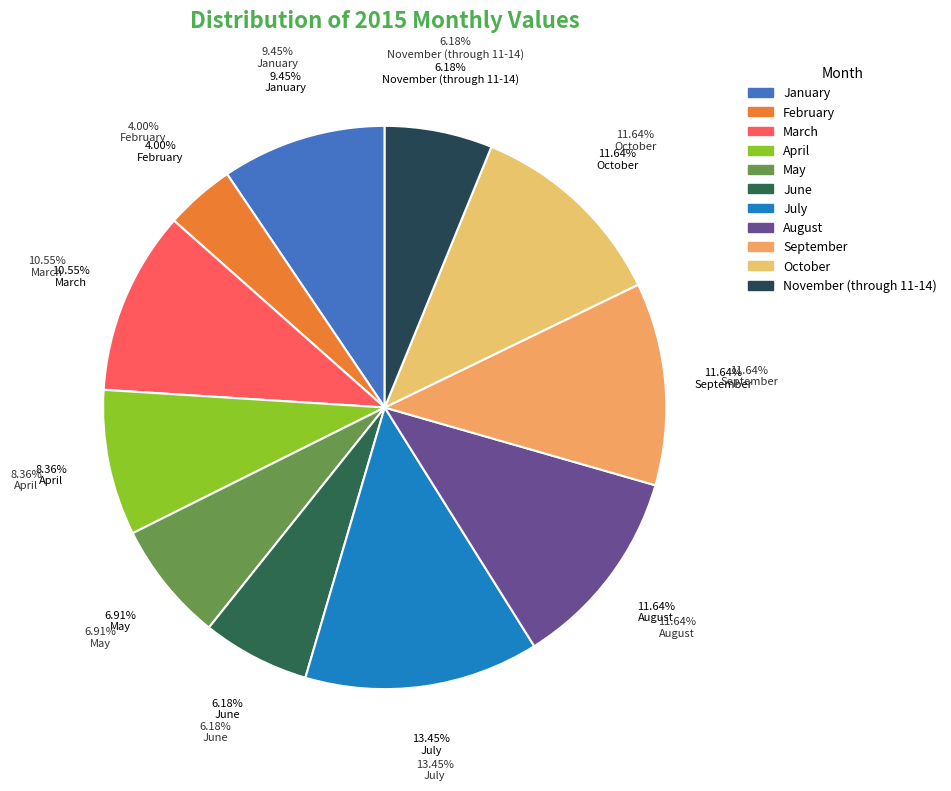

Does May represent more than half of the total?

No